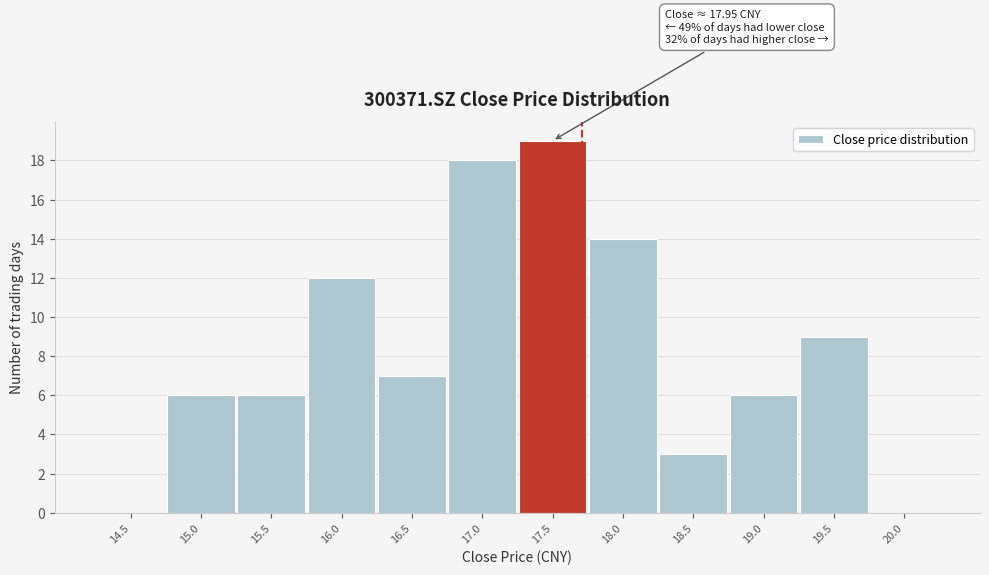

Reading left to right, list all the values displayed in this chart.

14.5=0	15.0=6	15.5=6	16.0=12	16.5=7	17.0=18	17.5=19	18.0=14	18.5=3	19.0=6	19.5=9	20.0=0